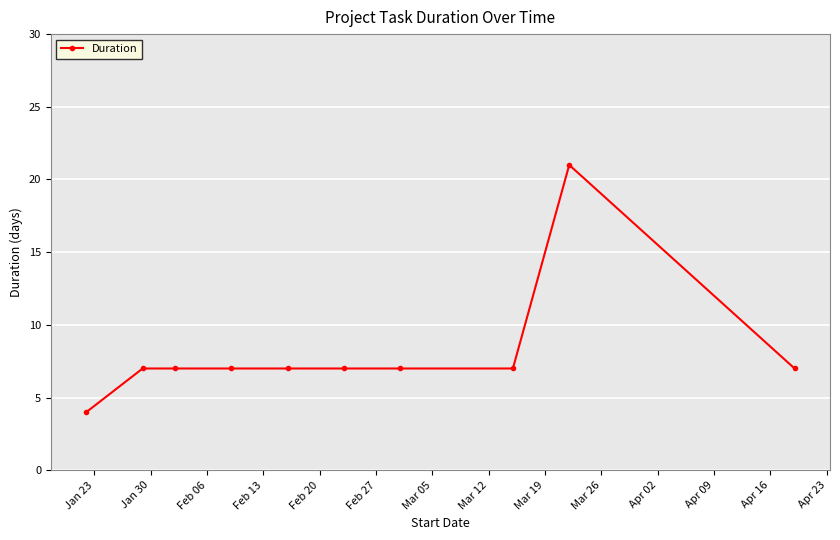

What is the difference between the second highest and minimum values?

3